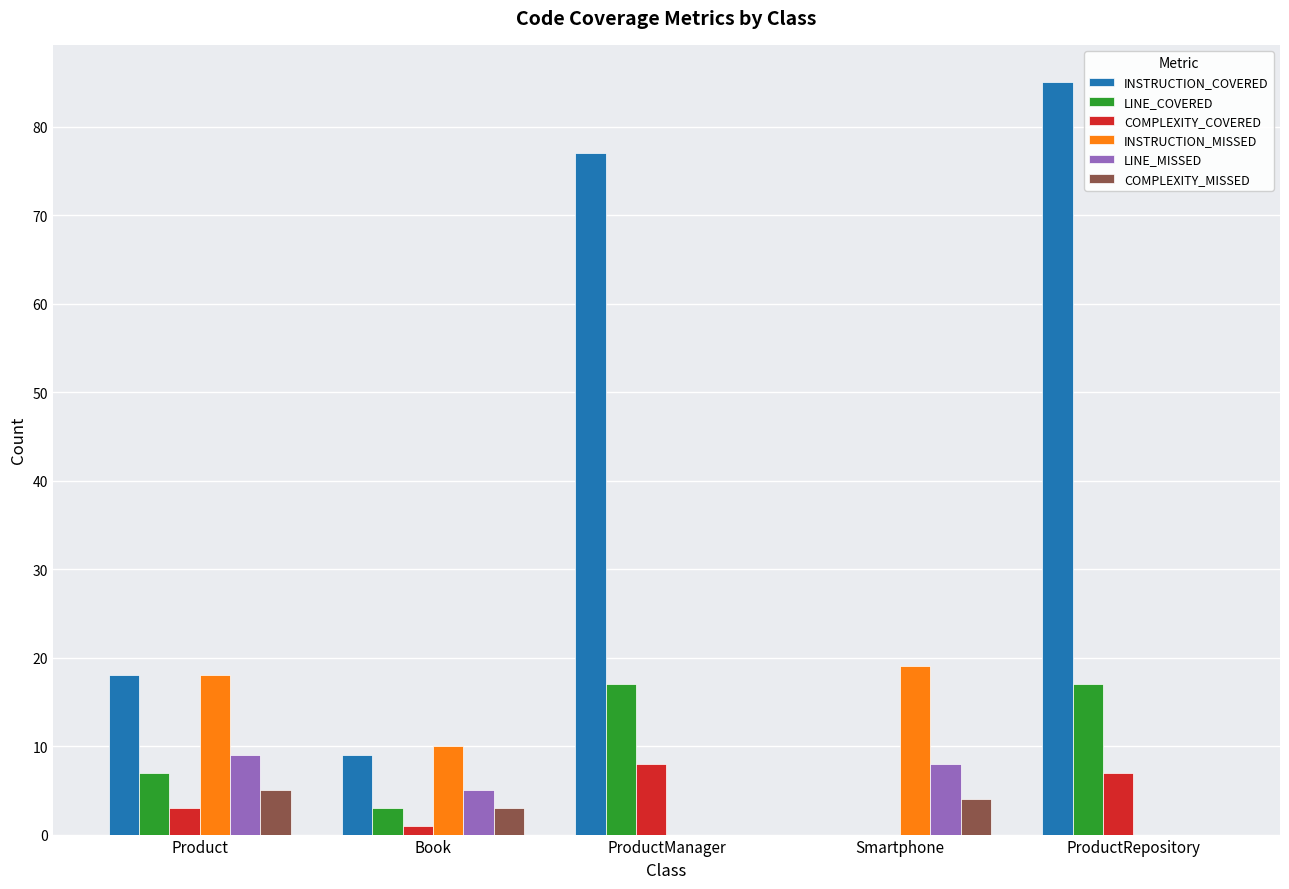

What is the sum of all COMPLEXITY_COVERED values?

19